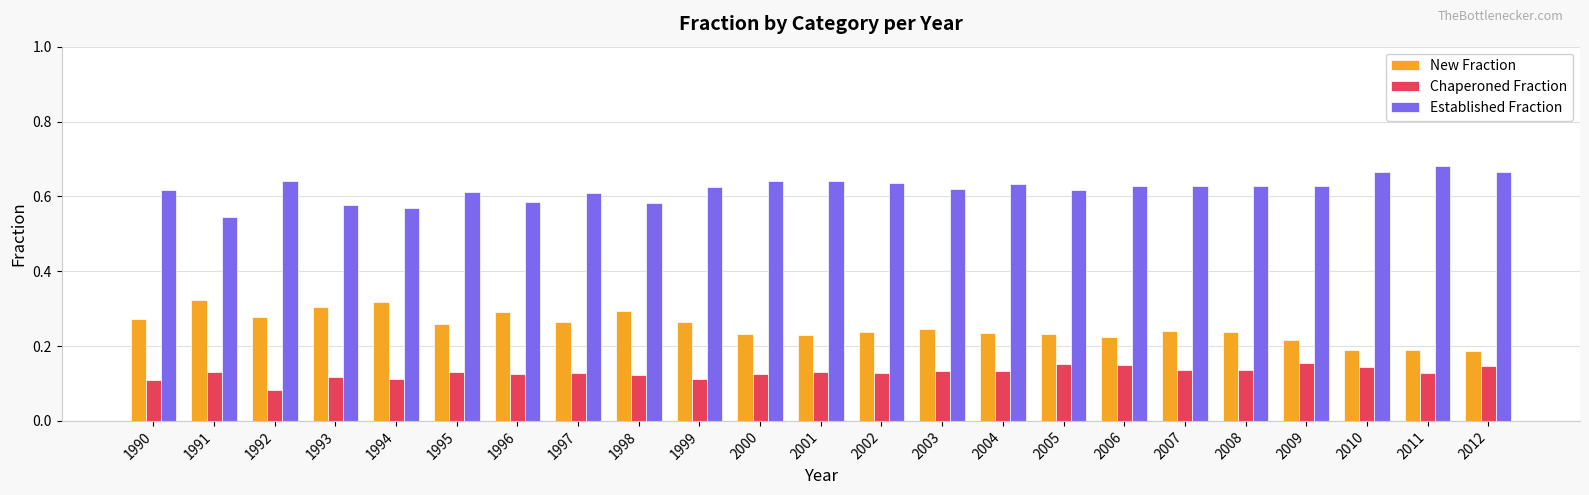

At how many categories does at least one series exceed 0?

23